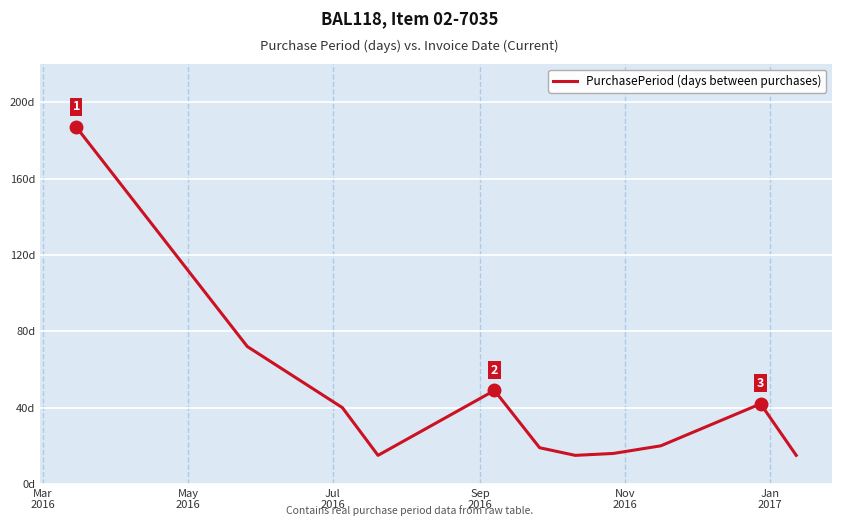

What is the difference between the maximum and minimum values?

172